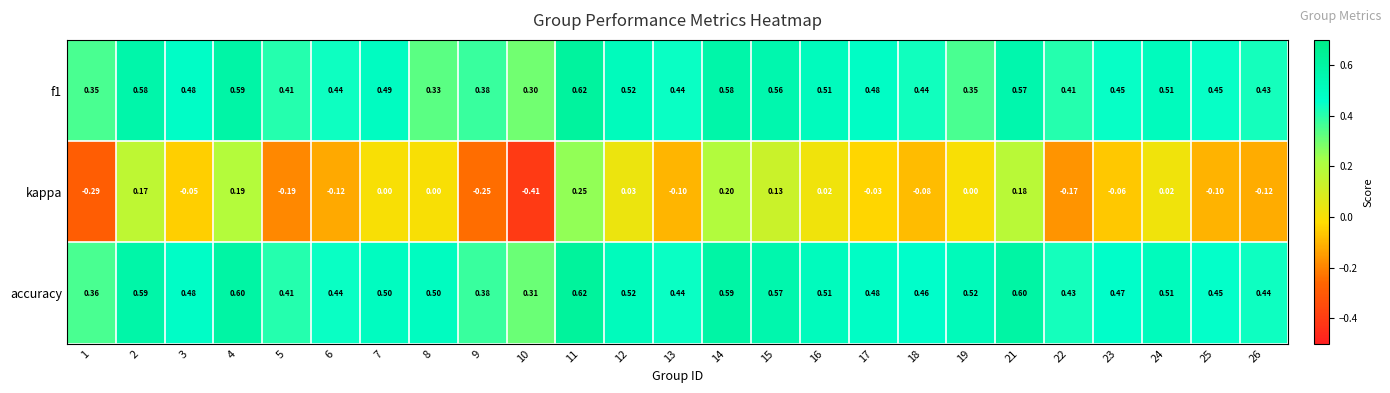

Between 9 and 18, which series saw the biggest shift?

kappa